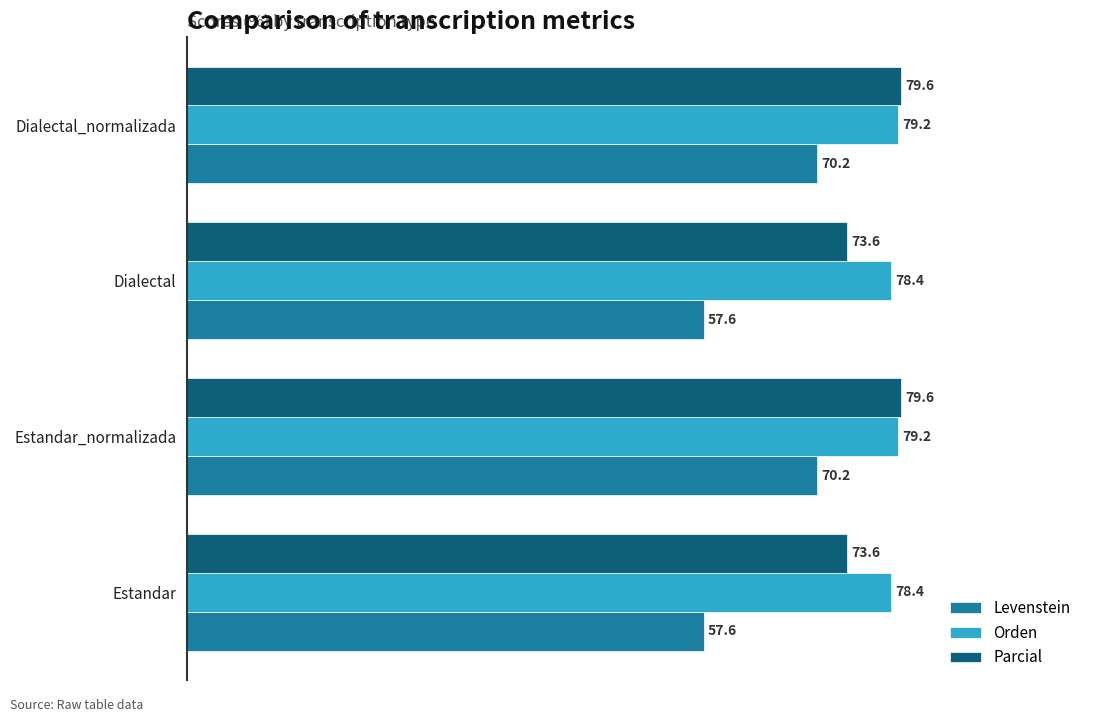

Rank the series by their maximum value, from lowest to highest.

Levenstein, Orden, Parcial